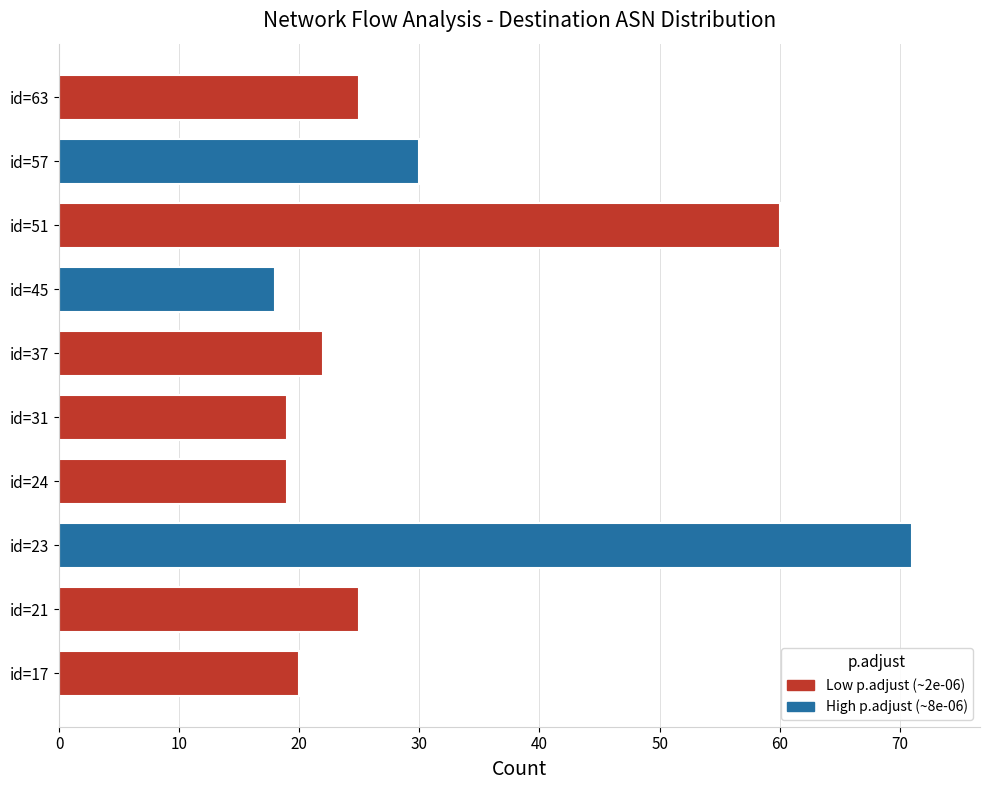

What is the sum of the values at id=63 and id=17?

45